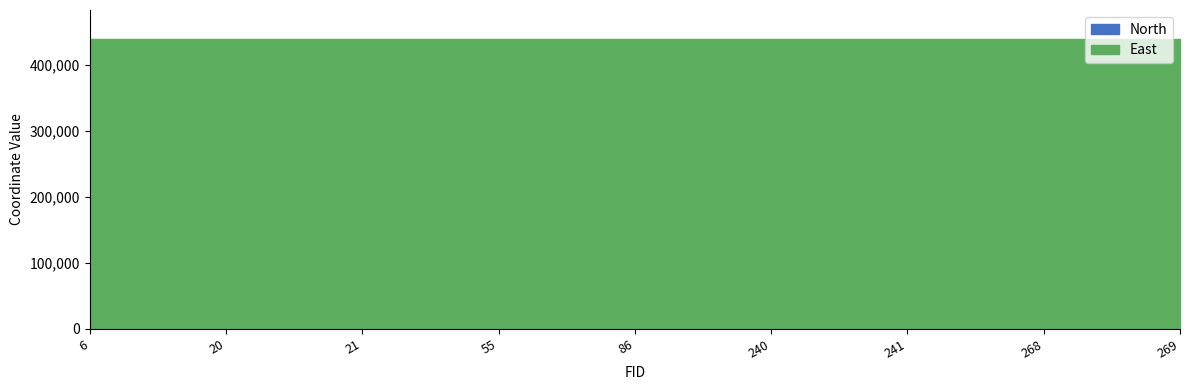

Is the value of North at 241 greater than the value of East at 86?

No